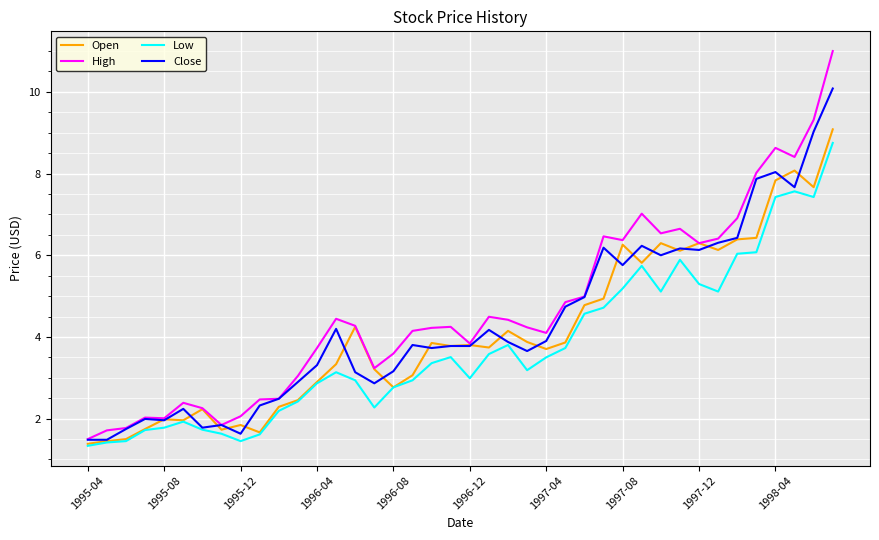

What is the smallest value displayed?

1.3